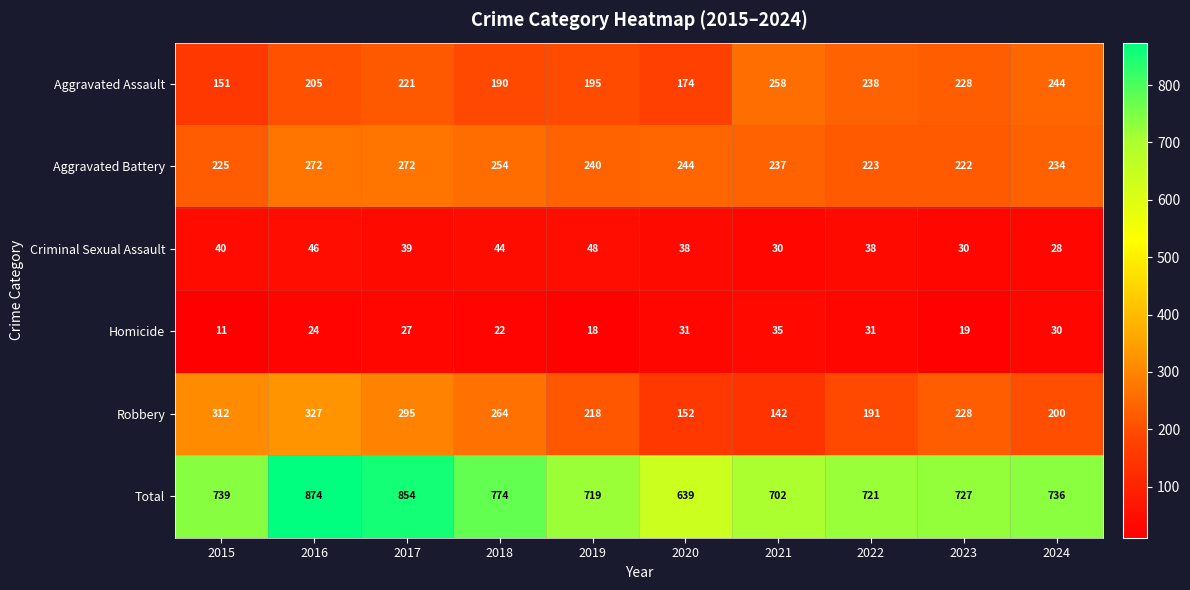

At how many categories does at least one series exceed 427?

10